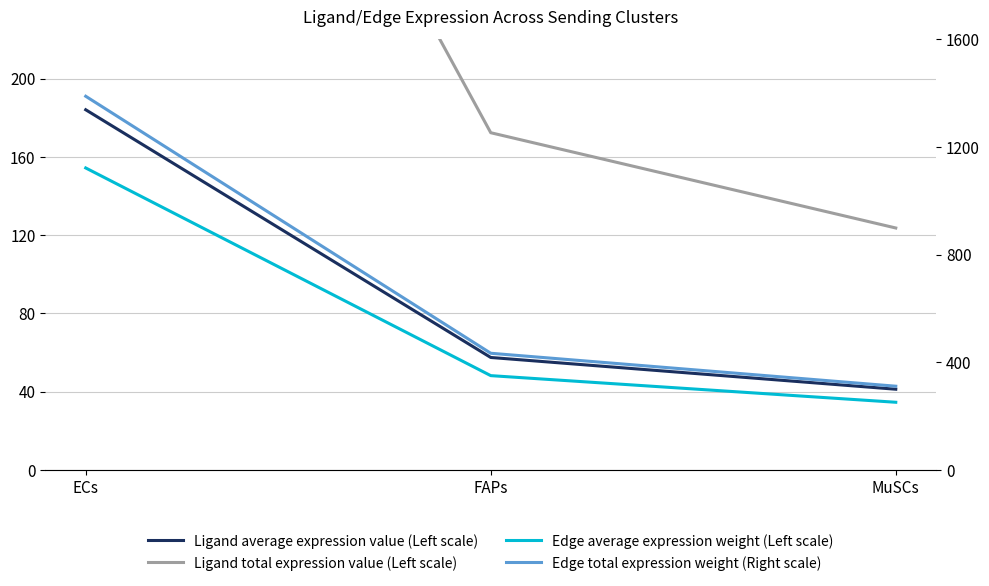

What are all the series names shown in the legend?

Ligand average expression value (Left scale), Ligand total expression value (Left scale), Edge average expression weight (Left scale), Edge total expression weight (Right scale)